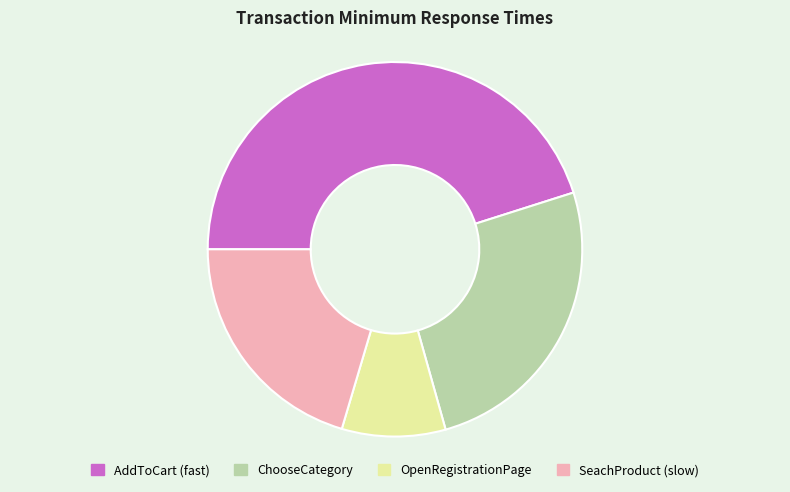

Approximately how many times larger is the value at ChooseCategory compared to AddToCart (fast)?

0.6